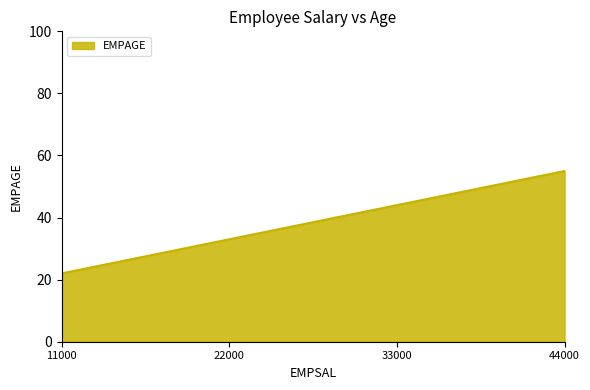

Approximately how many times larger is the value at 33000 compared to 44000?

0.8